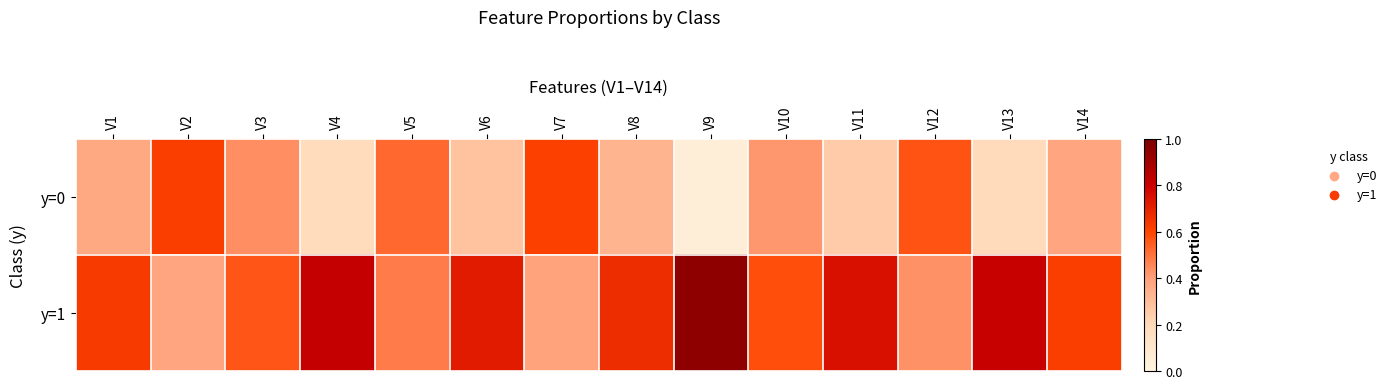

What is the greatest value displayed?

0.9